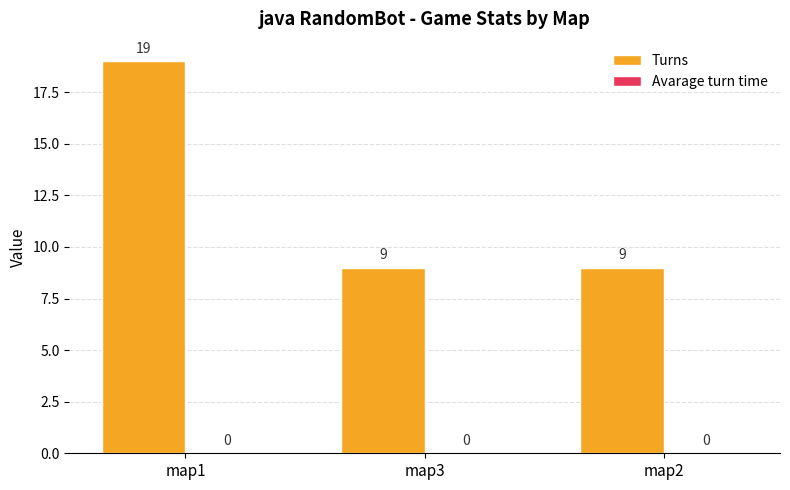

Between map3 and map1, which is larger?

map1